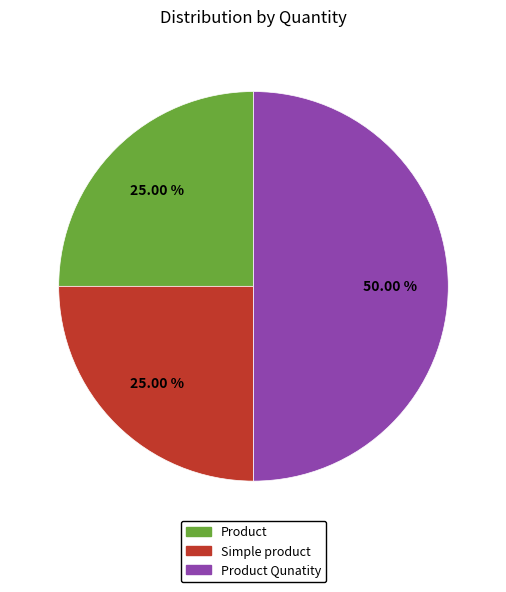

Count the number of slices in the pie.

3